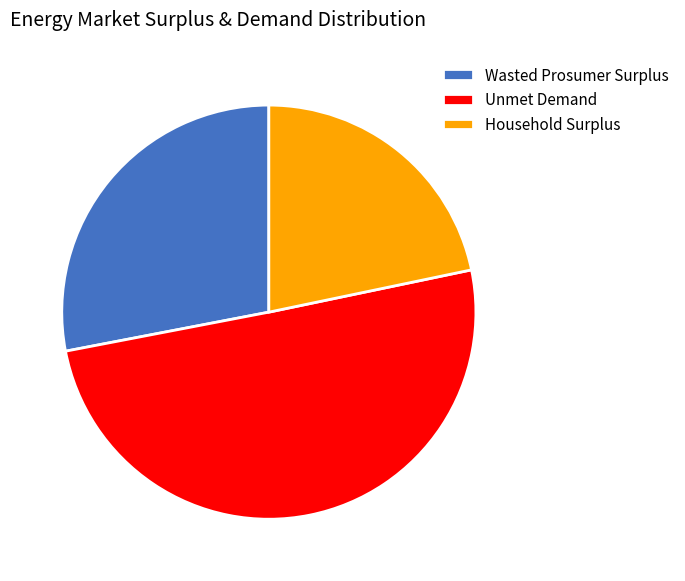

Approximately how many times larger is the value at Unmet Demand compared to Wasted Prosumer Surplus?

1.8